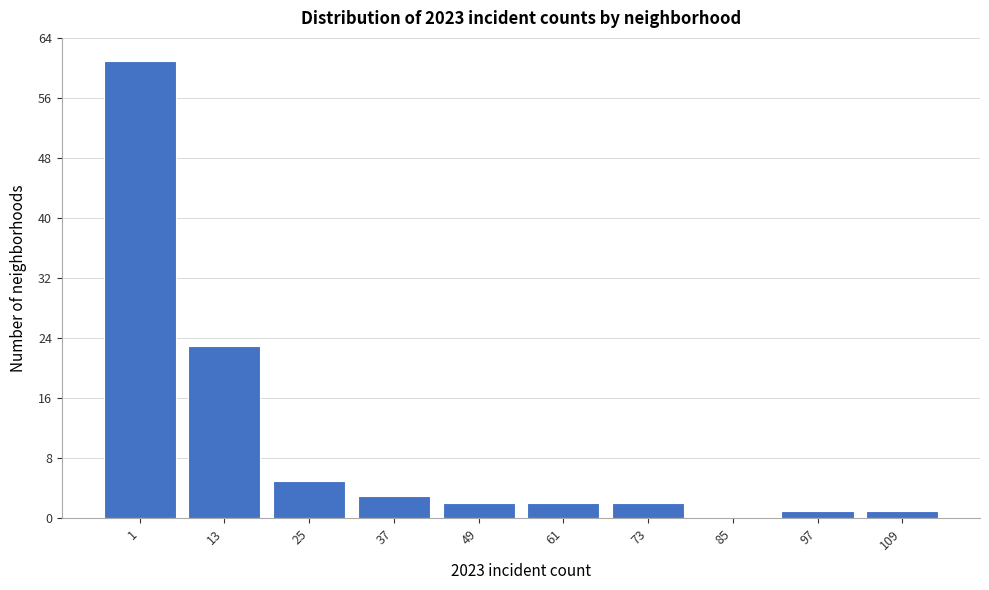

Reading left to right, list all the values displayed in this chart.

1=61	13=23	25=5	37=3	49=2	61=2	73=2	85=0	97=1	109=1